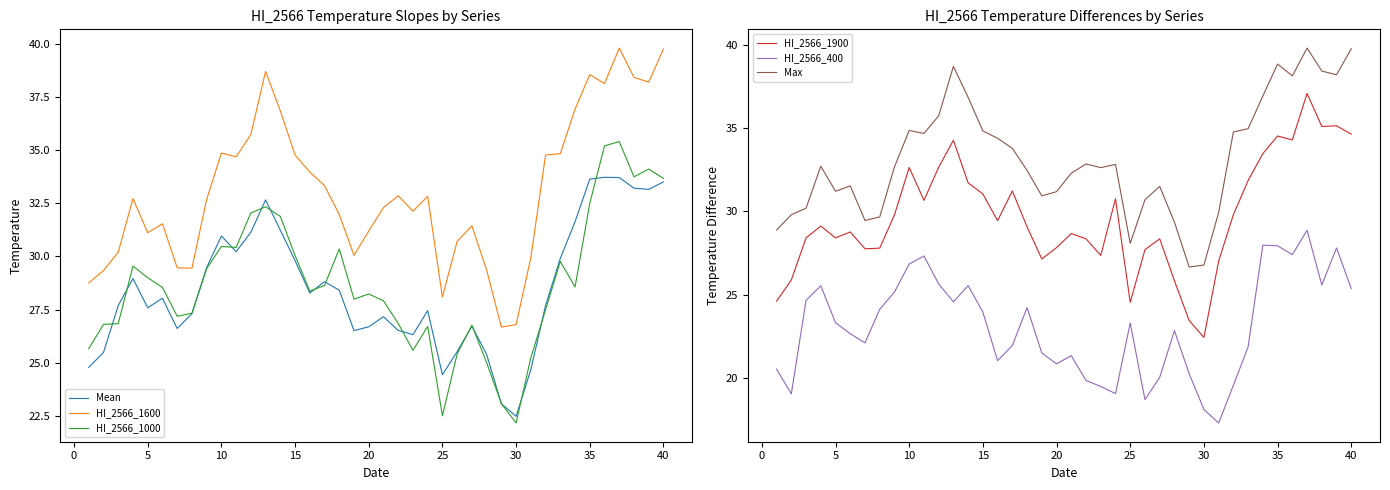

Which category has the lowest value in the Mean series?

30